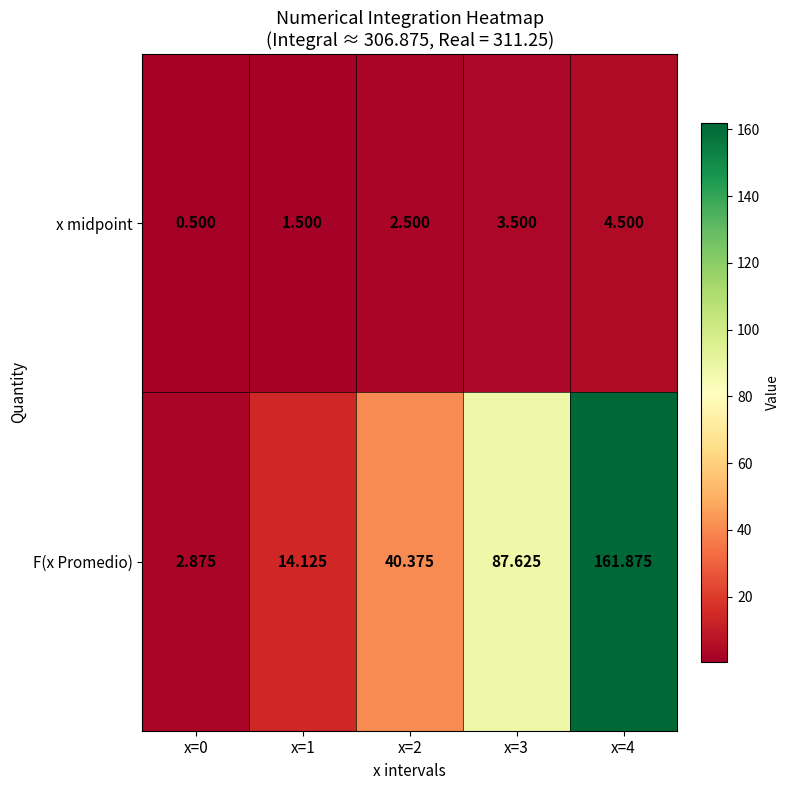

What is the spread (max minus min) of values at x=2?

37.9